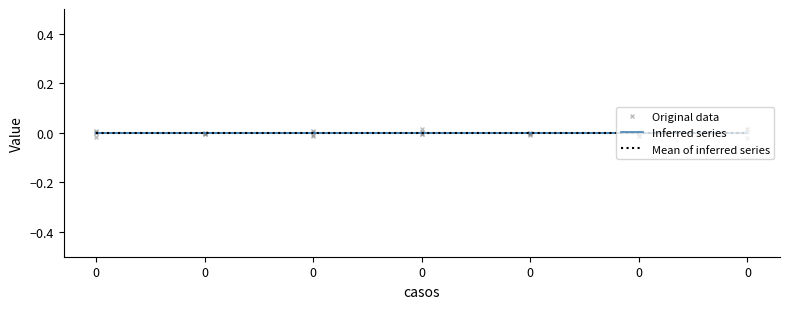

Does the chart have visible grid lines?

No